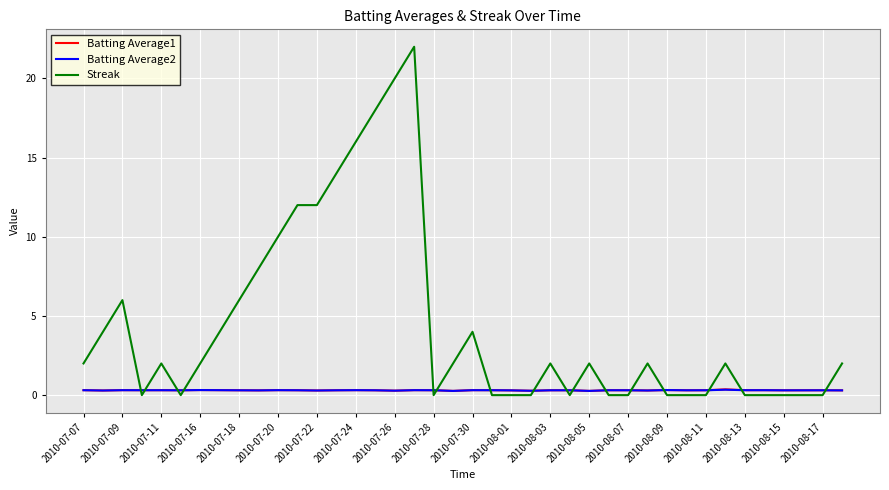

Does the chart display data point markers on the line(s)?

No